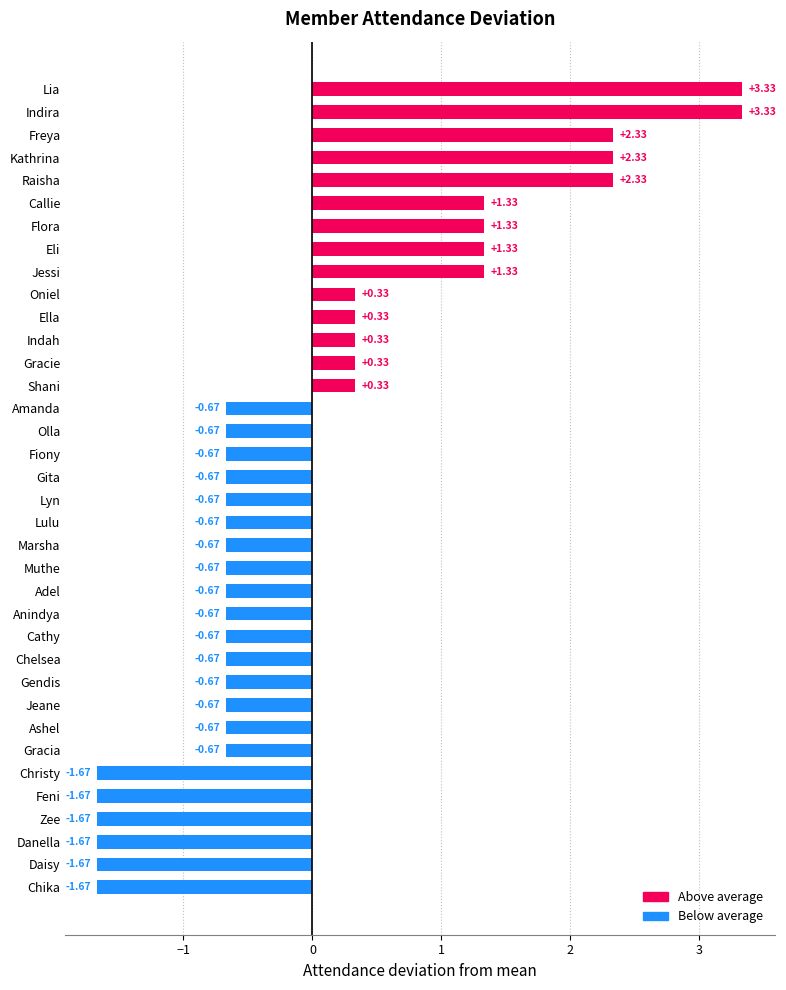

What is the difference between the maximum and minimum values?

5.0